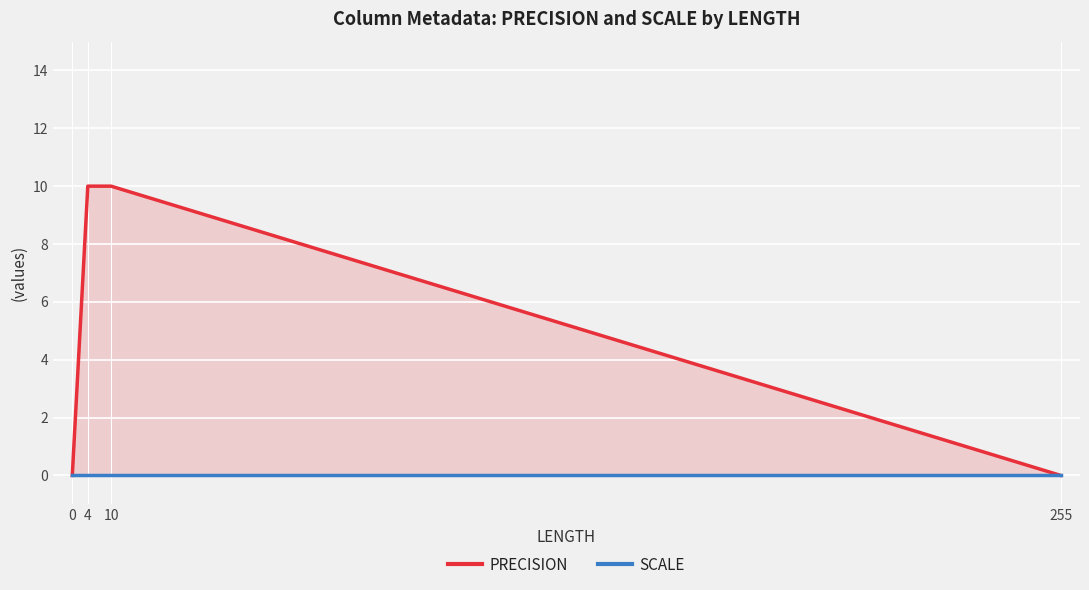

The value of PRECISION at 0 is 0. True or false?

True